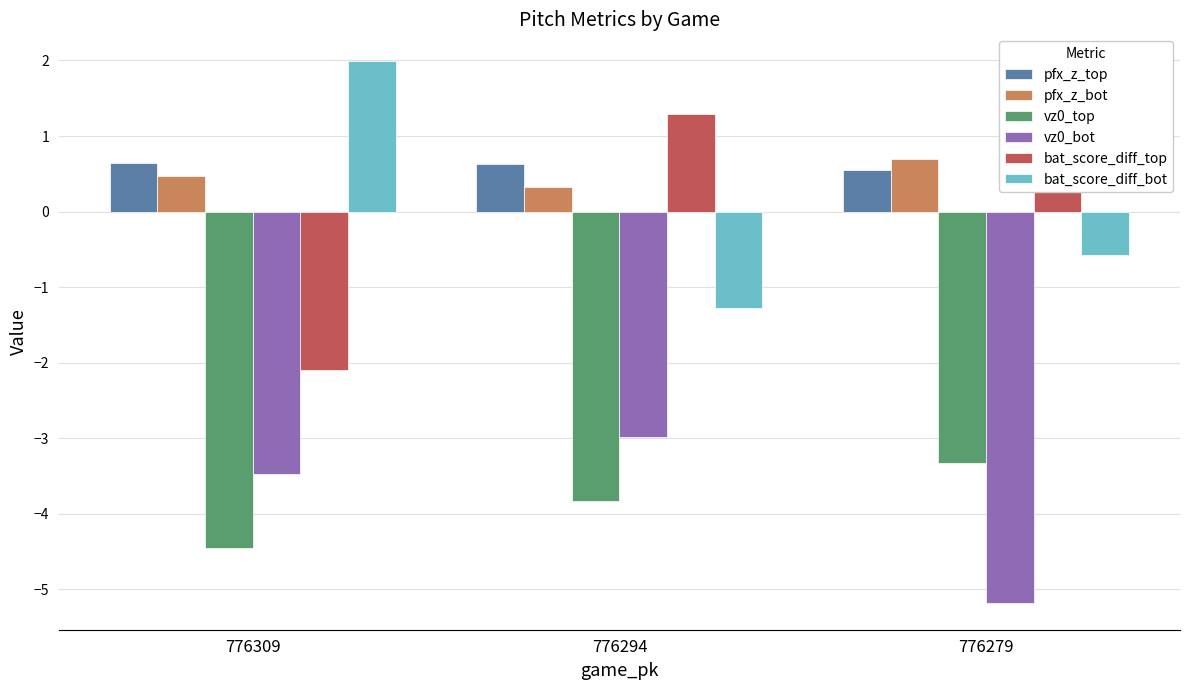

True or false: vz0_bot has a value of -9.3 at 776279.

False